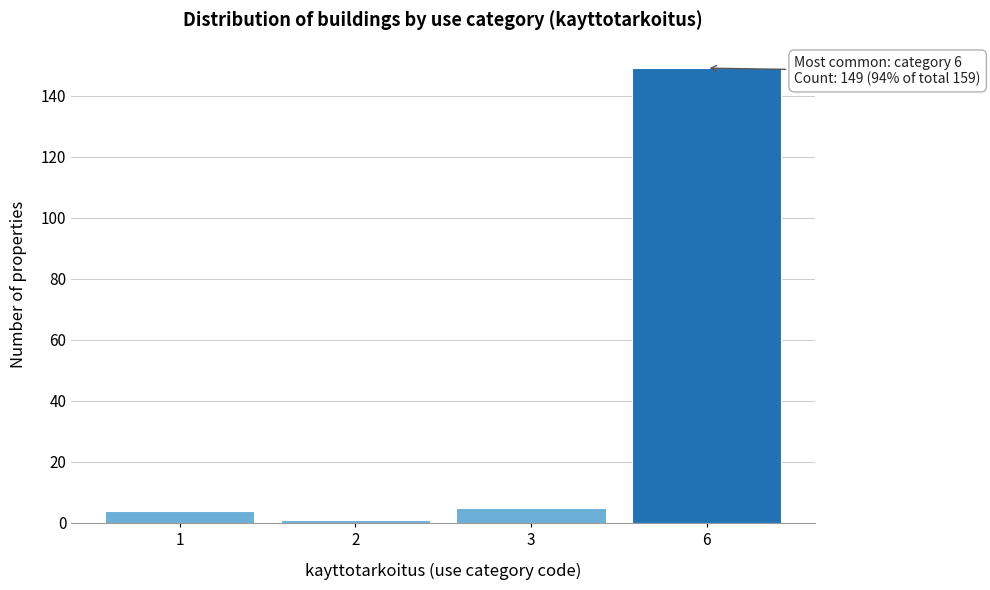

Reading right to left, extract all data points from this chart.

6=149	3=5	2=1	1=4